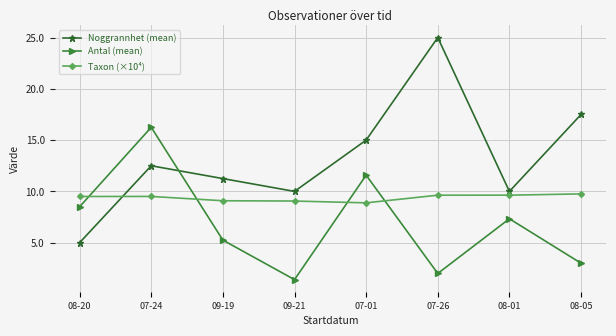

The value of Taxon (×10⁴) at 07-24 is 9.5. True or false?

True